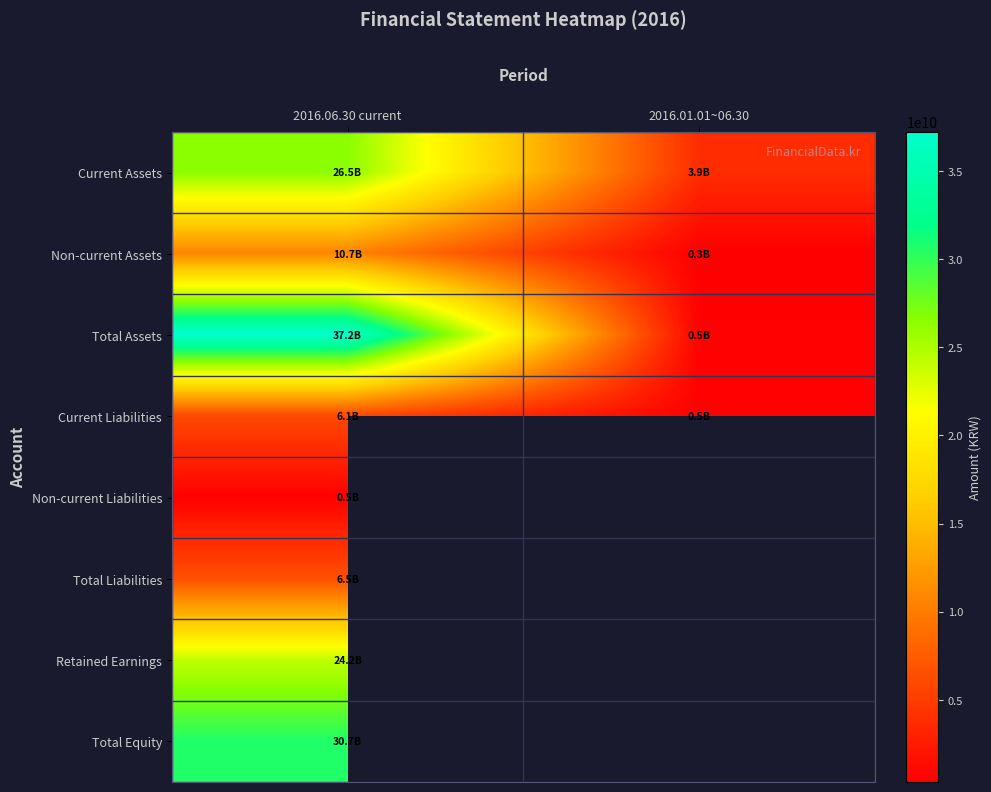

What is the sum of the Current Assets values at 2016.01.01~06.30 and 2016.06.30 current?

30406634720.0